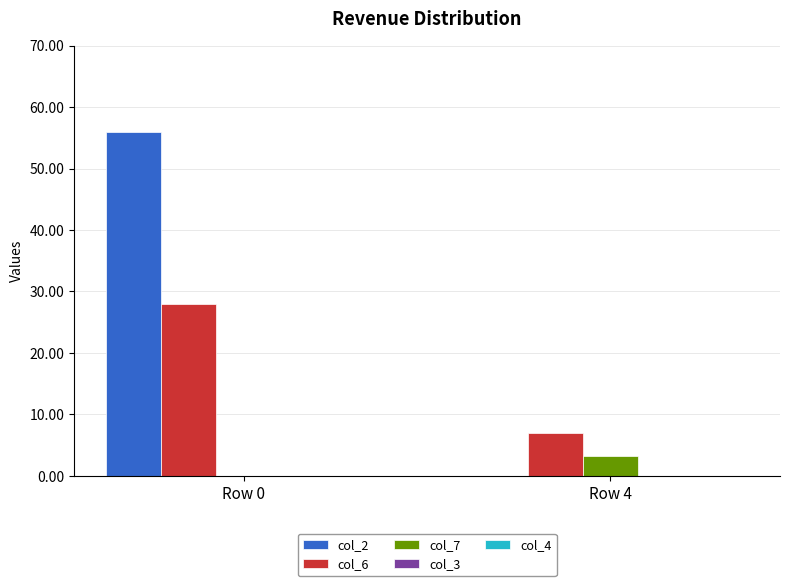

How many positive values does the col_2 series have?

1